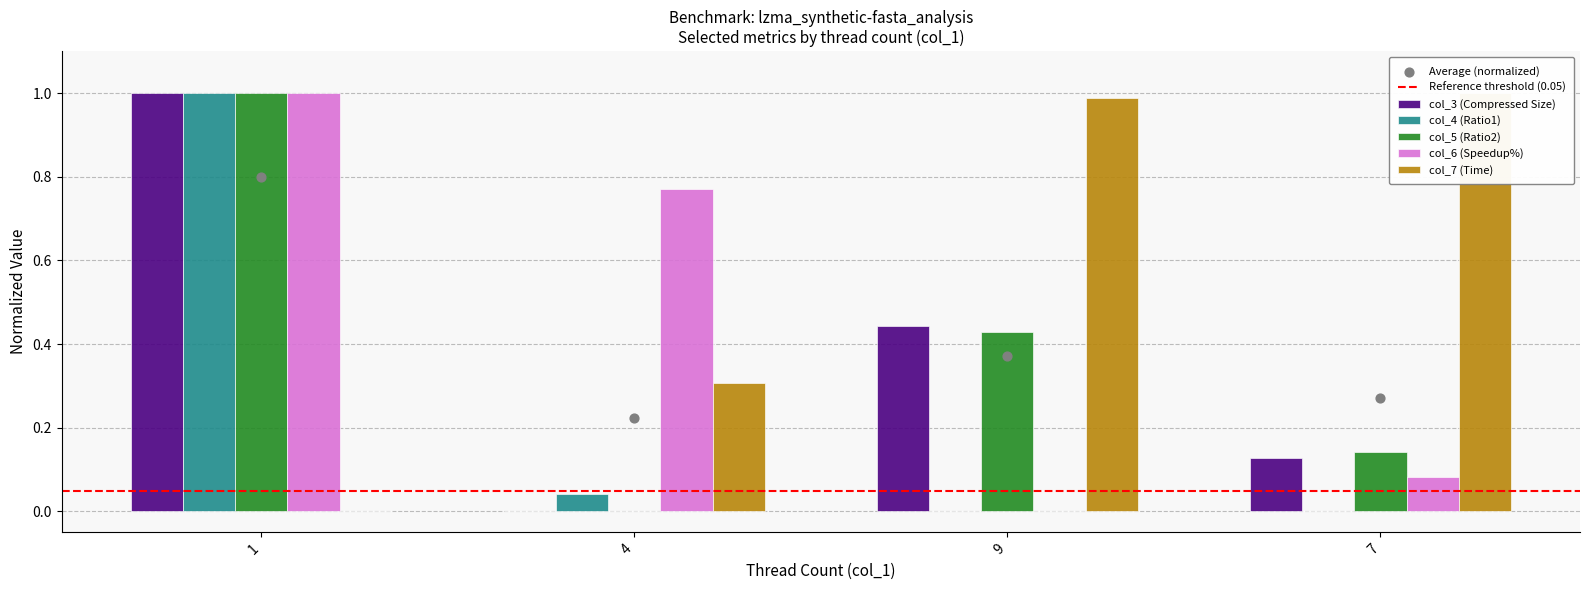

What are all the series names shown in the legend?

col_3 (Compressed Size), col_4 (Ratio1), col_5 (Ratio2), col_6 (Speedup%), col_7 (Time)